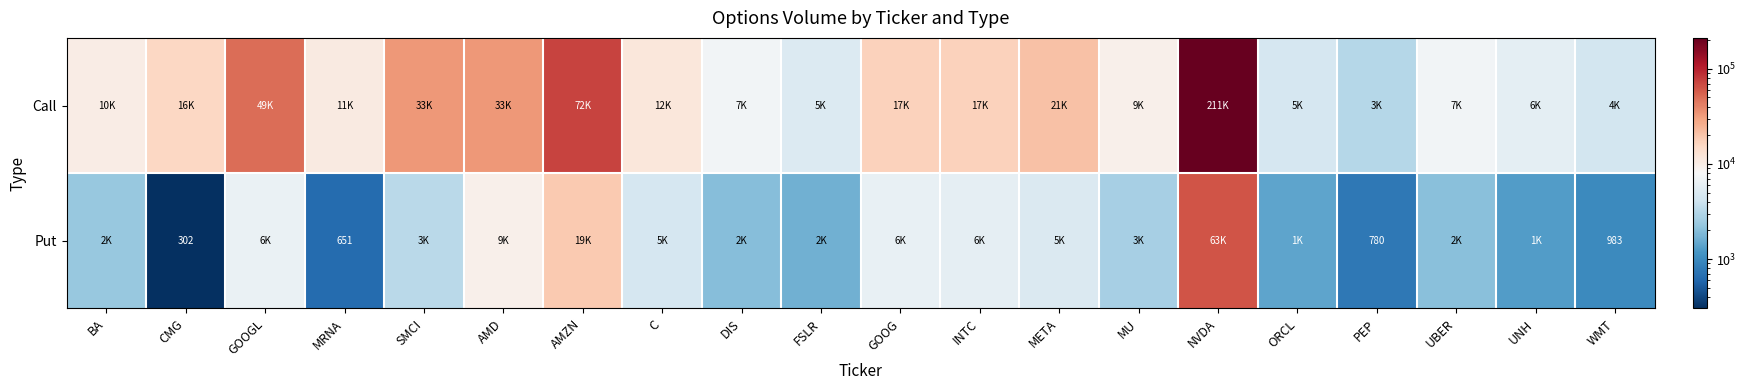

What is the lowest value of the Put series?

302